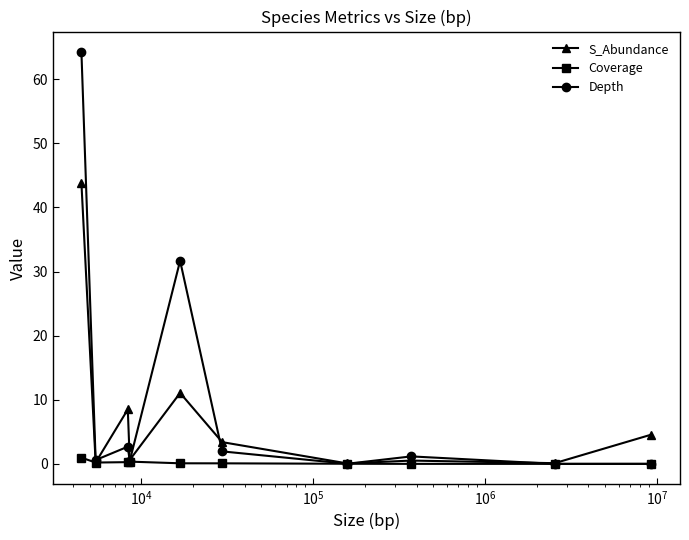

What is the value of the Depth point at the 3rd from the left?

2.7